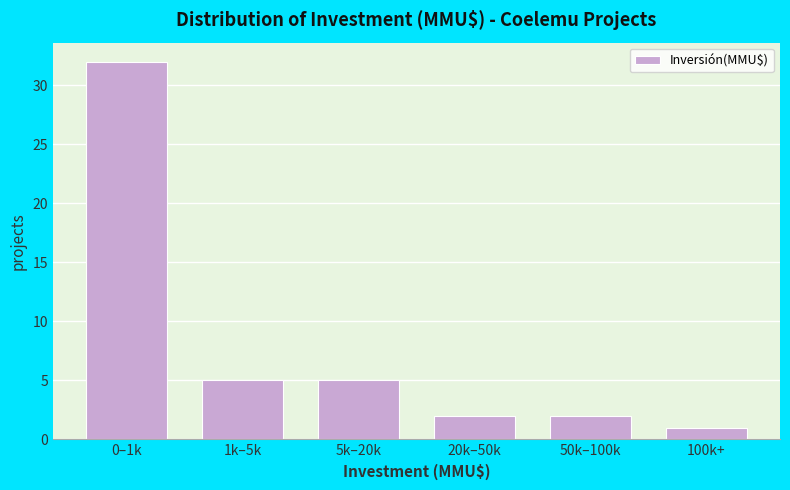

Reading left to right, list all the values displayed in this chart.

0–1k=32	1k–5k=5	5k–20k=5	20k–50k=2	50k–100k=2	100k+=1